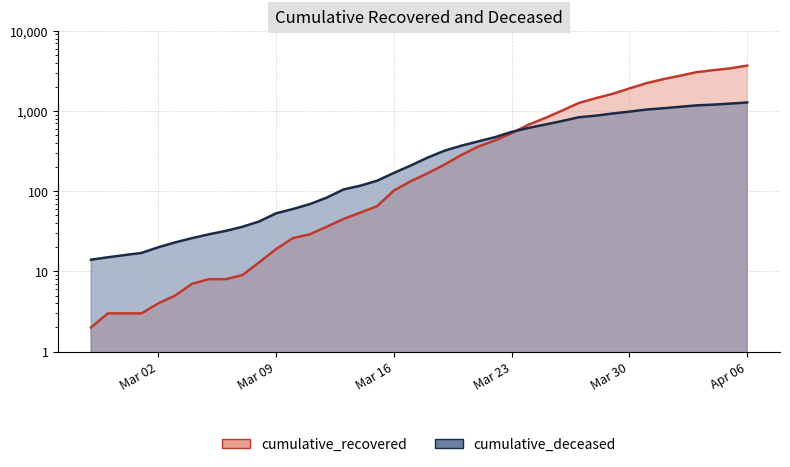

Between 2020-03-15 and 2020-03-24, which is larger?

2020-03-24